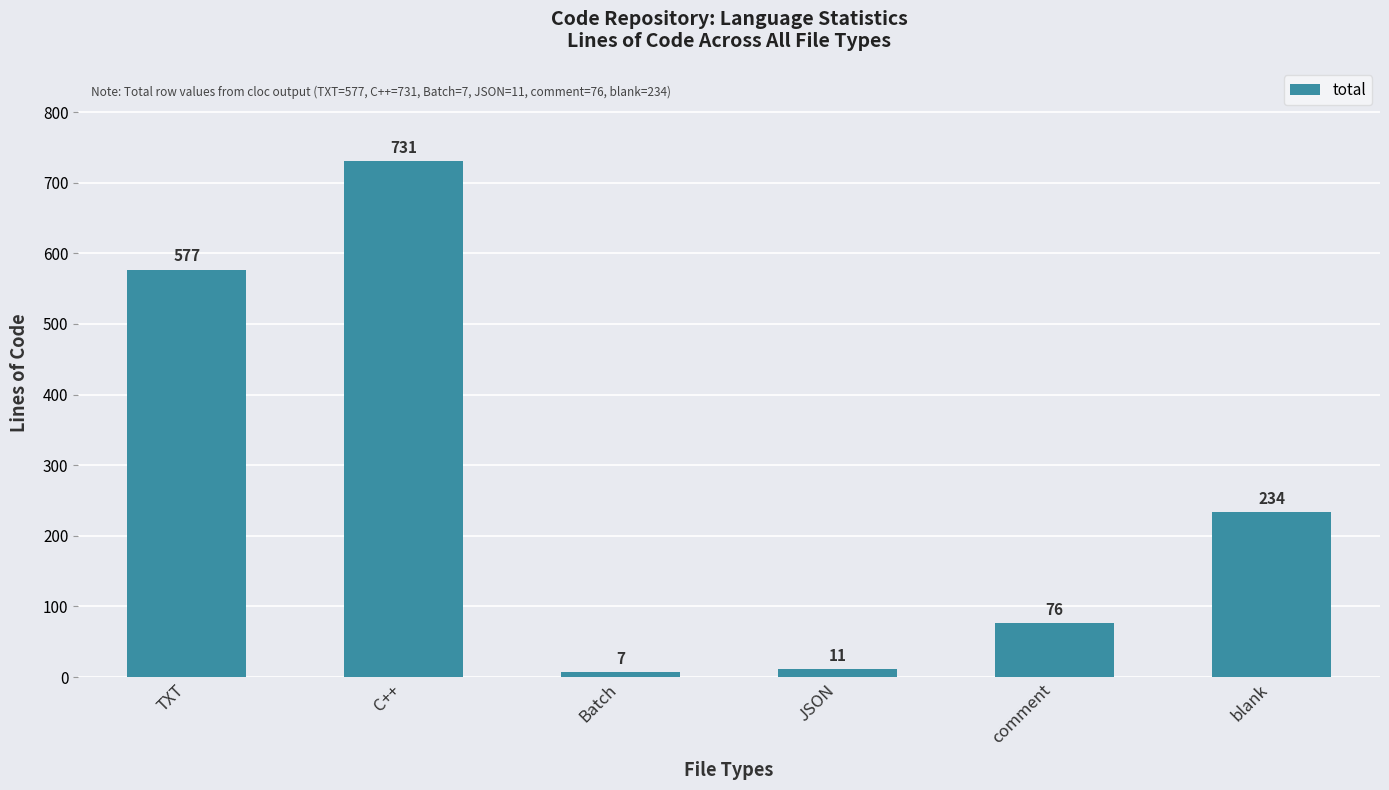

Where is the data nearest to the value 369?

blank